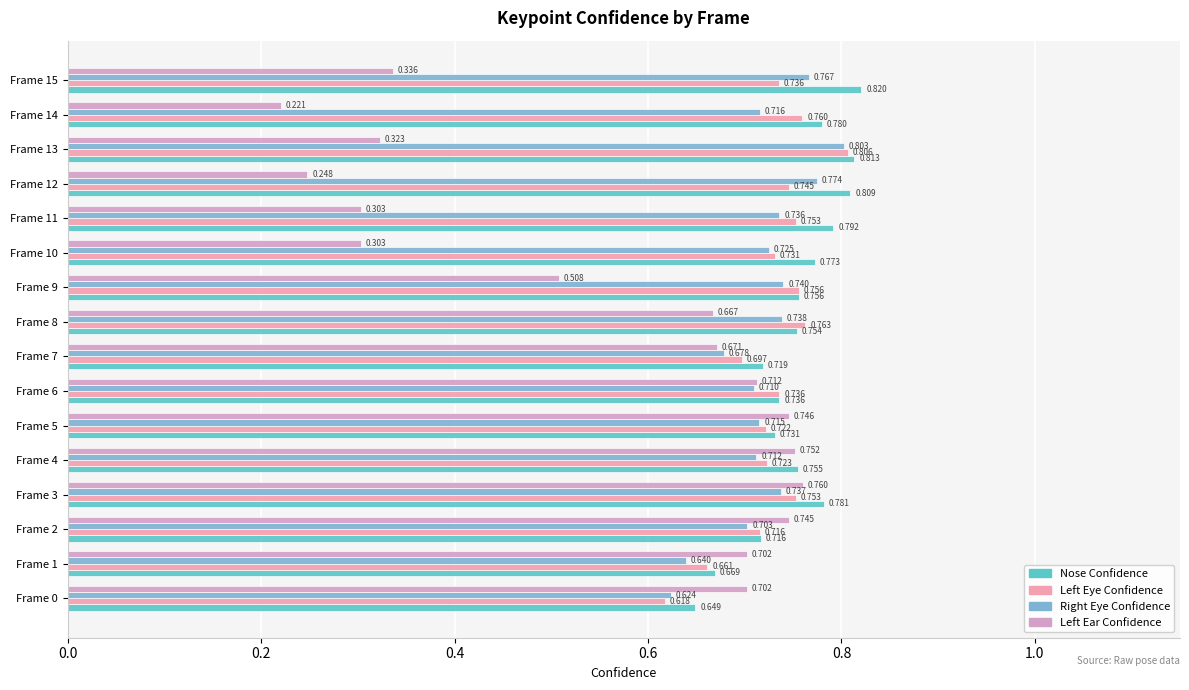

At which category does the chart reach its minimum across all series?

Frame 14